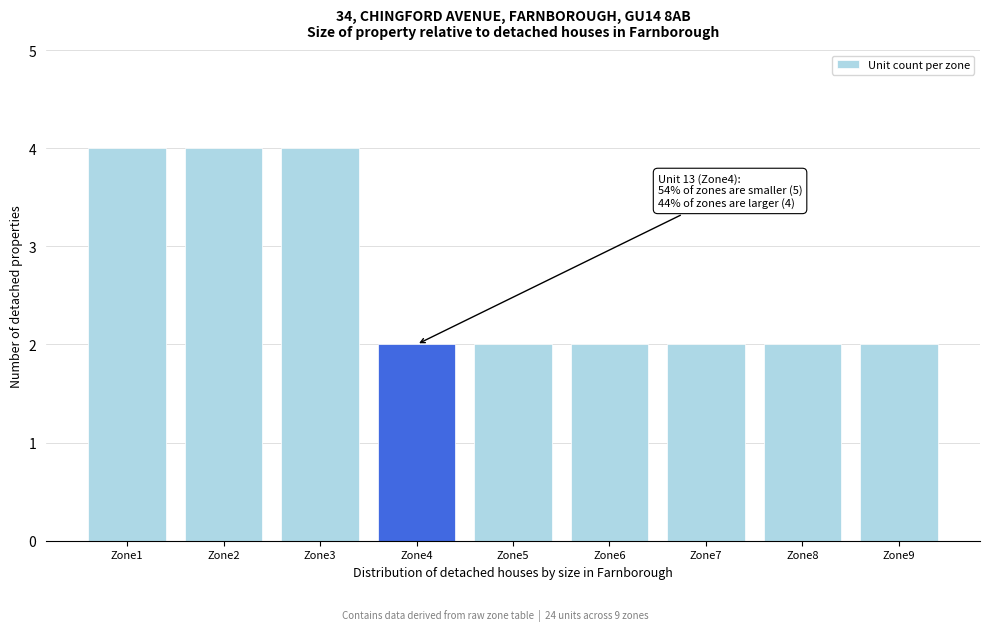

Reading left to right, what are all the values shown in this chart?

4	4	4	2	2	2	2	2	2